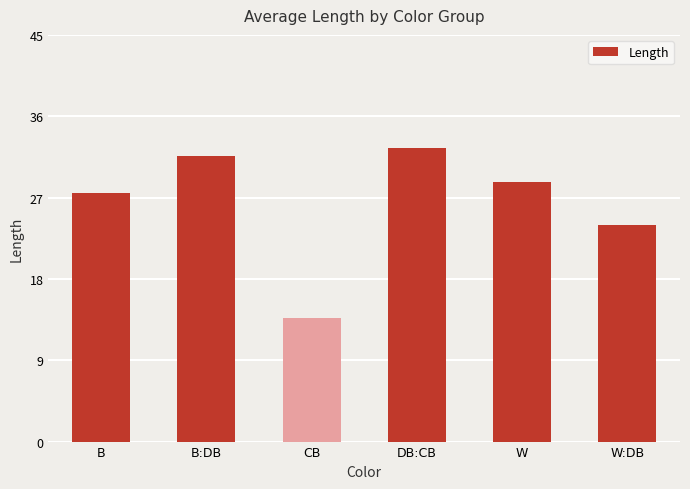

Which has a higher value, DB:CB or W:DB?

DB:CB